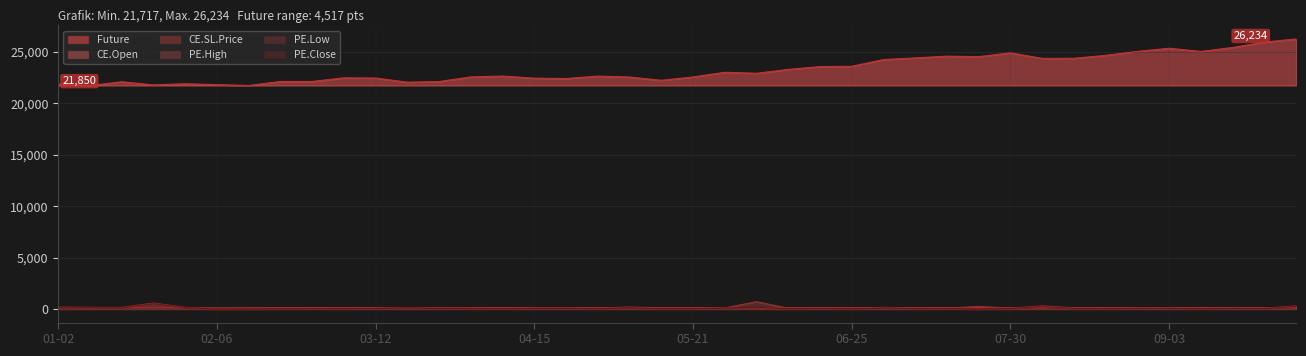

True or false: Future and PE.Low cross at least once.

False